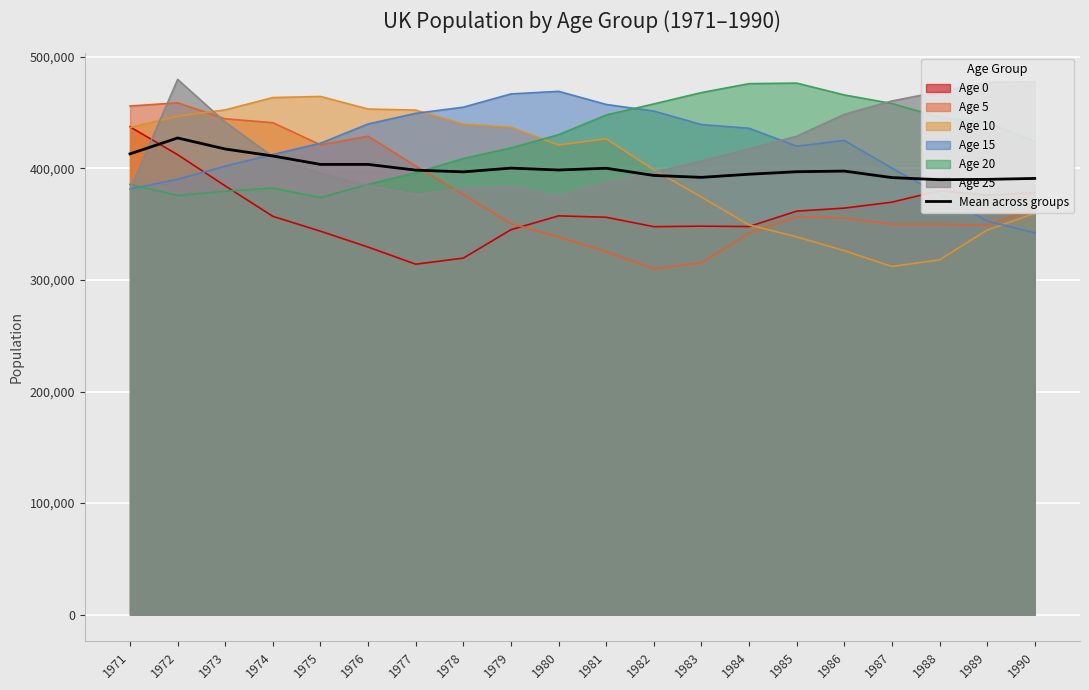

Reading left to right, what are all the values shown in this chart?

413098.5	427349.3	417449.8	411220.8	403634.7	403644.5	398512.8	396970.3	400322.3	398619.3	400207.0	393744.3	392043.3	394851.0	397087.8	397670.5	391829.8	389928.3	390232.7	391064.8